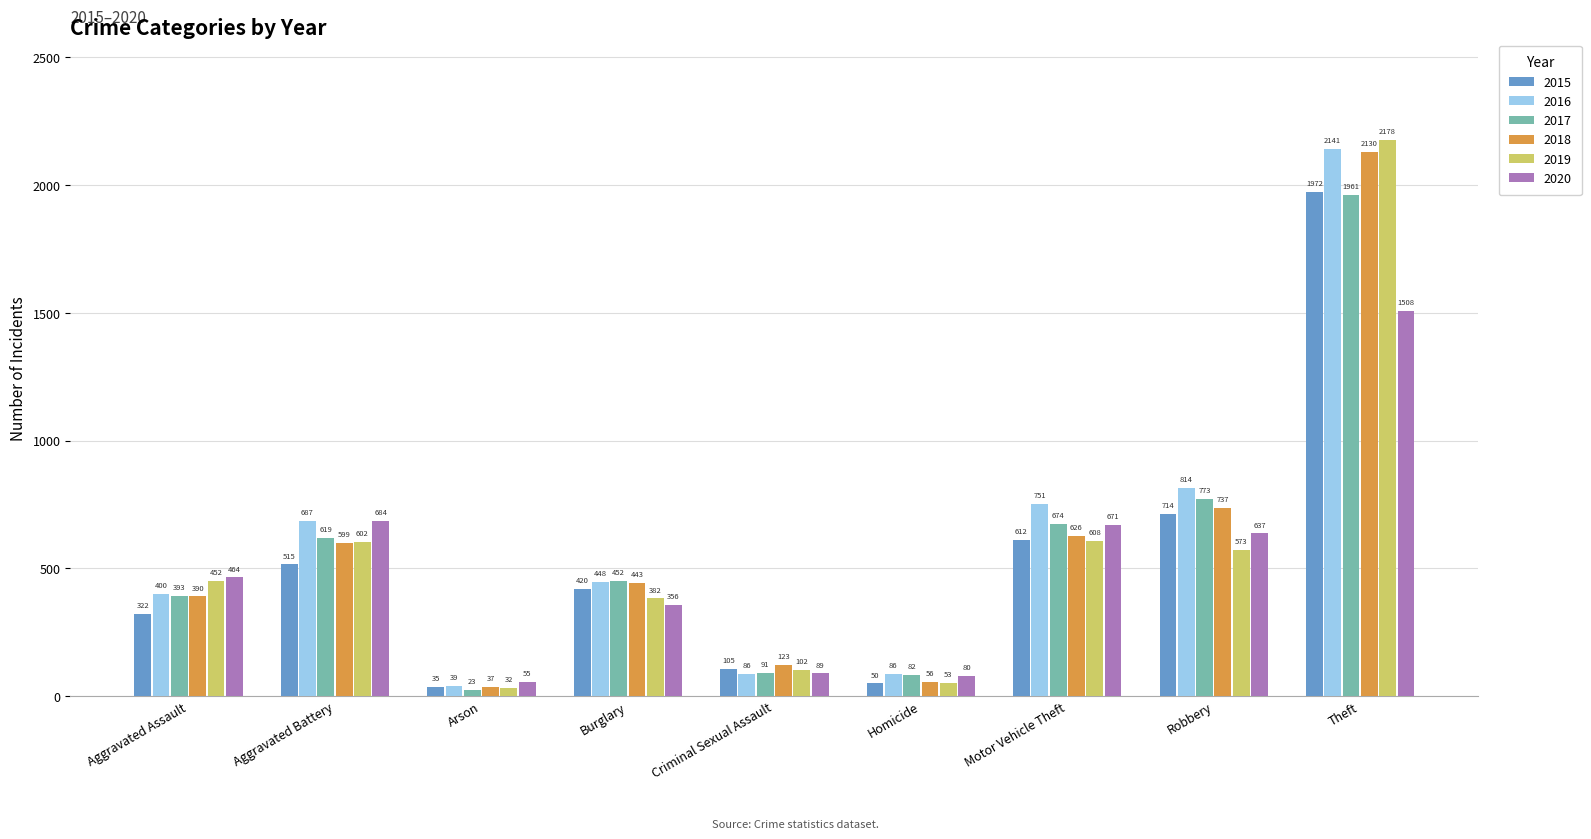

Rank the series at Theft from highest to lowest value.

2019, 2016, 2018, 2015, 2017, 2020